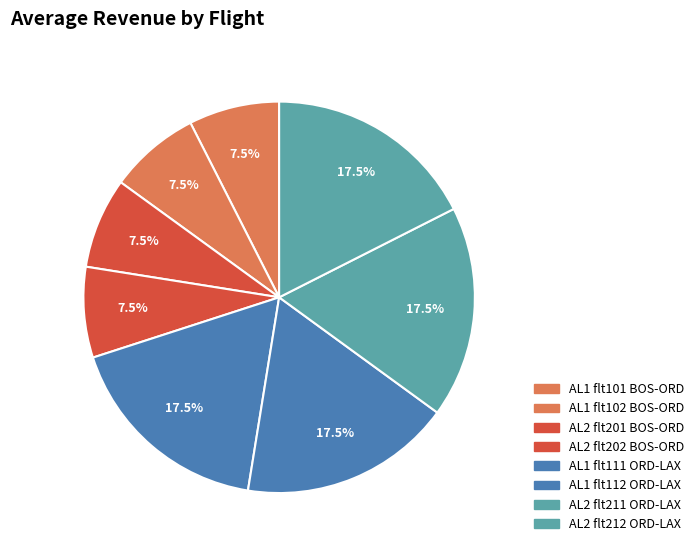

Rank the categories by value from highest to lowest.

AL2-212
ORD-LAX, AL1-112
ORD-LAX, AL2-211
ORD-LAX, AL1-111
ORD-LAX, AL1-102
BOS-ORD, AL2-201
BOS-ORD, AL1-101
BOS-ORD, AL2-202
BOS-ORD